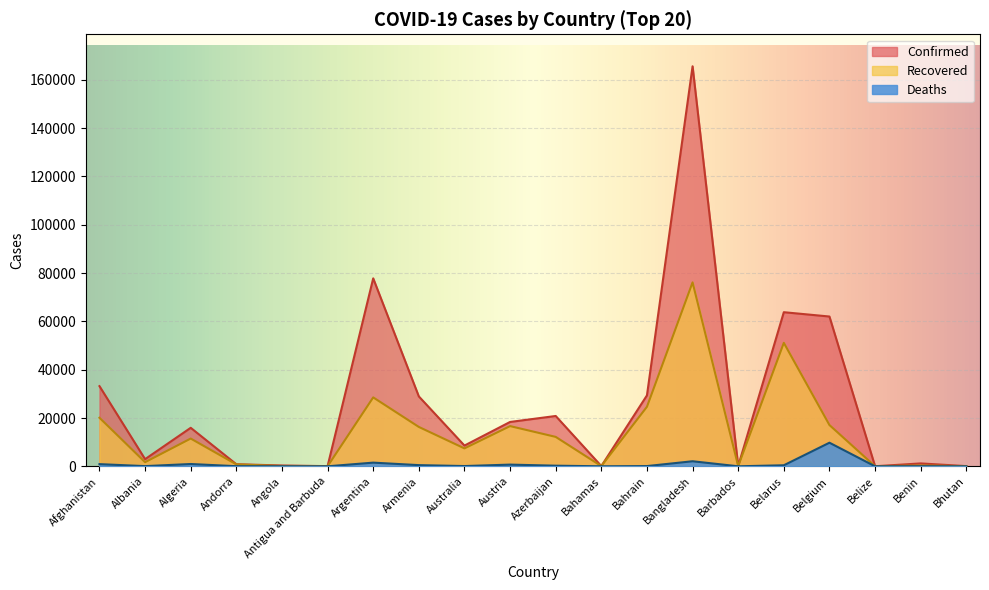

What are all the series names shown in the legend?

Confirmed, Recovered, Deaths